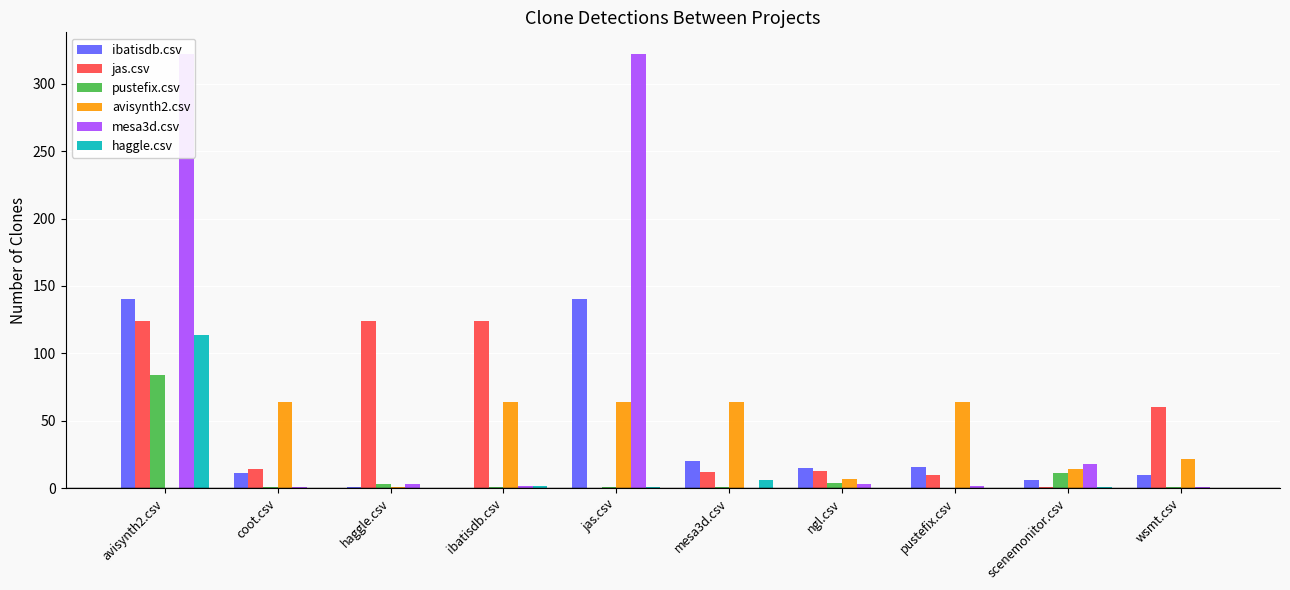

What is the label of the 8th bar from the left?

pustefix.csv